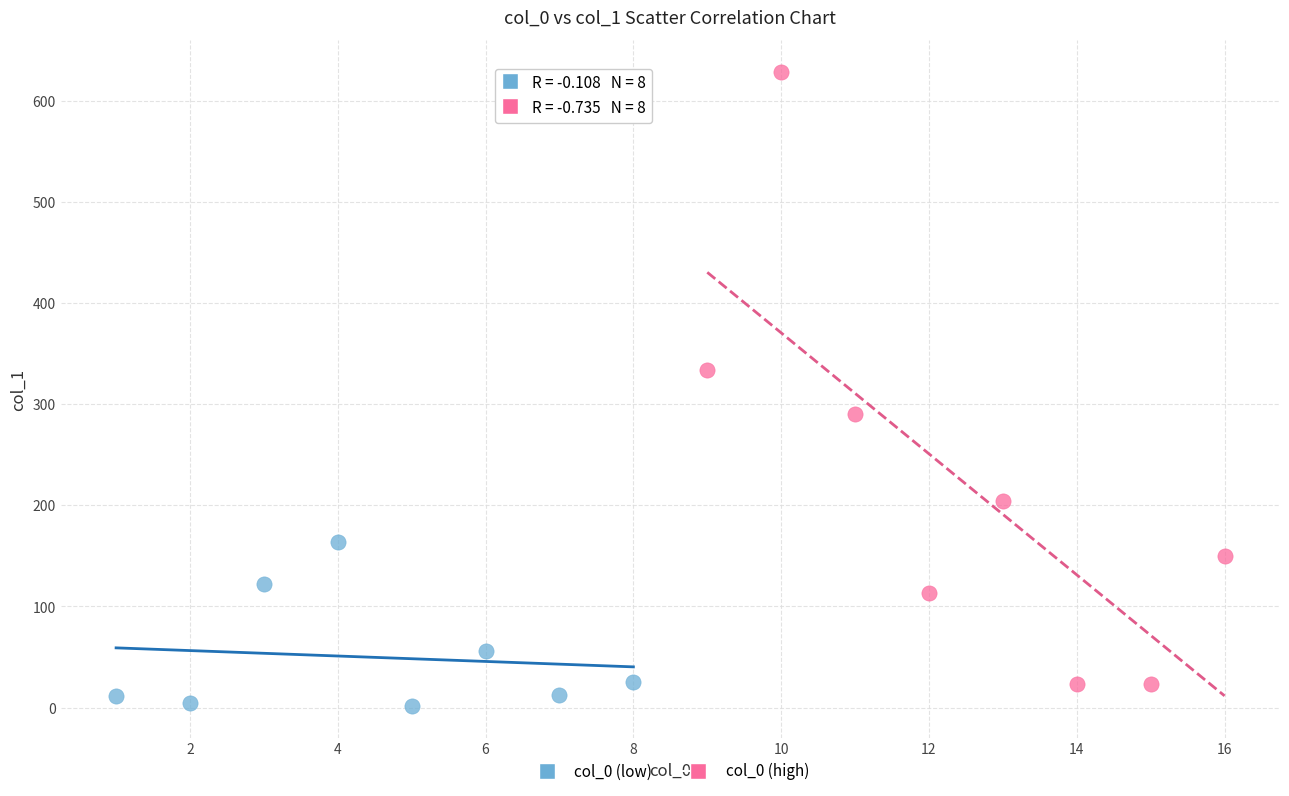

Which series has the widest spread of Y values?

col_0 (high)